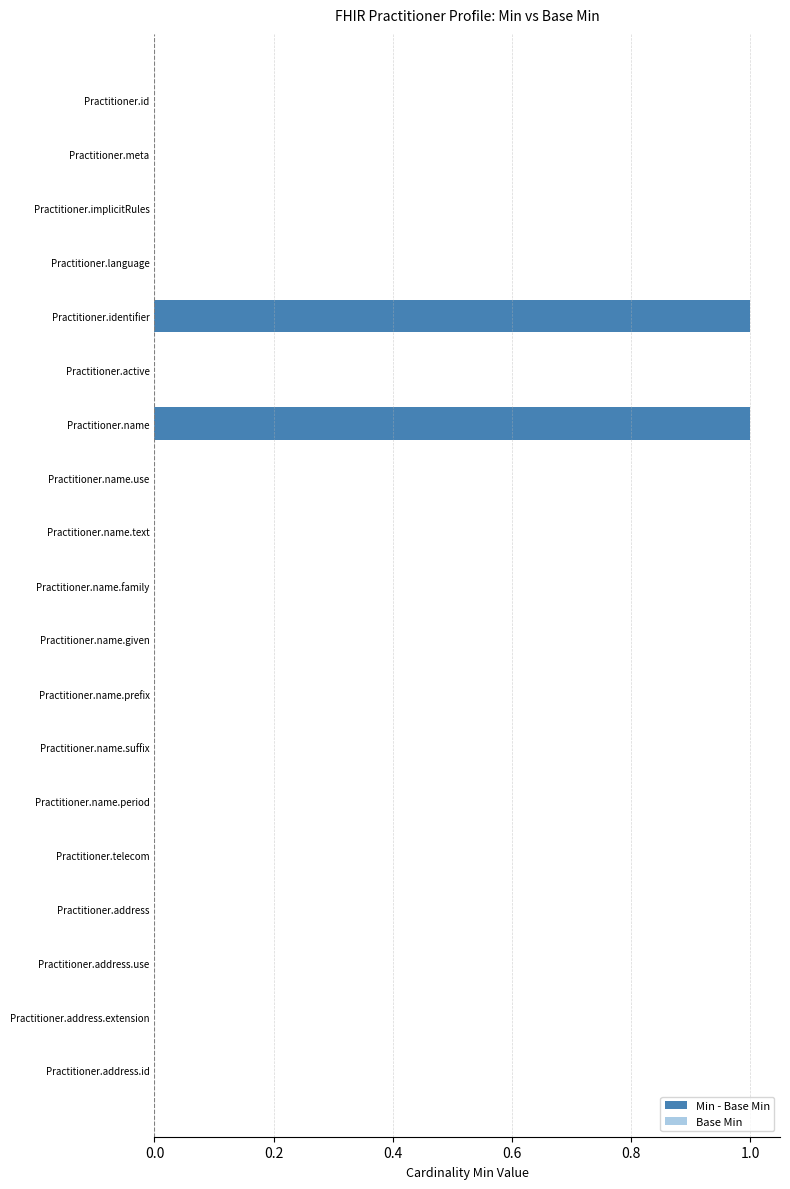

How many series are shown in this chart?

1